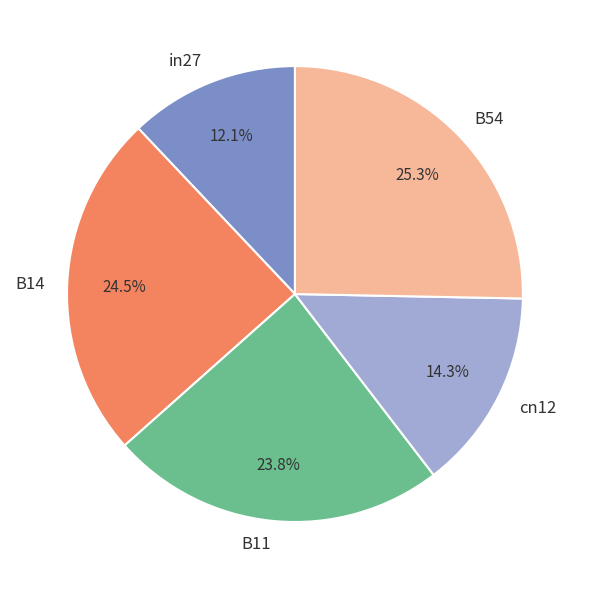

Combined, what portion of the pie is B14 and B54?

49.8%